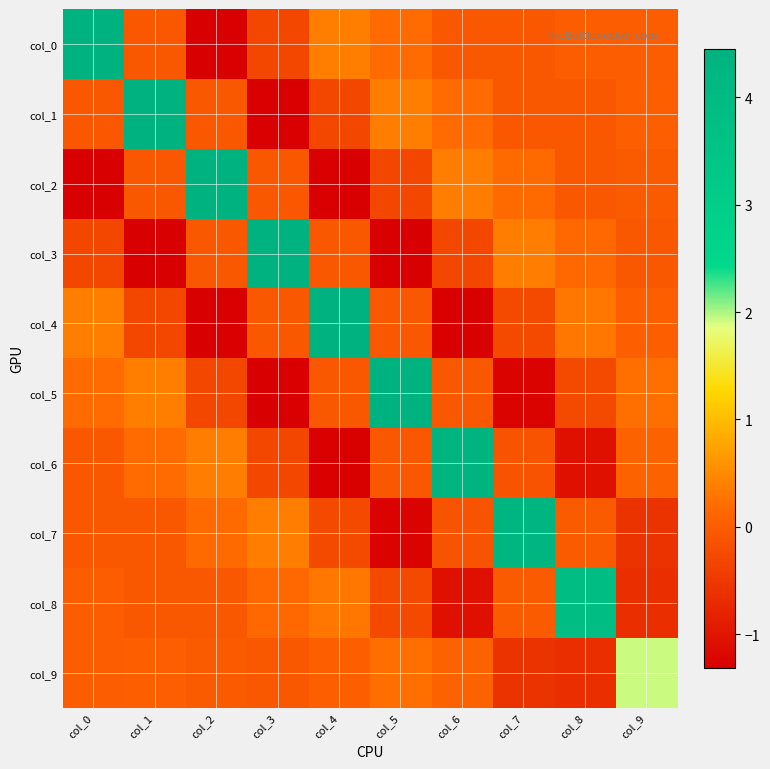

Rank the series at col_2 from lowest to highest value.

col_0, col_4, col_5, col_8, col_1, col_3, col_9, col_7, col_6, col_2